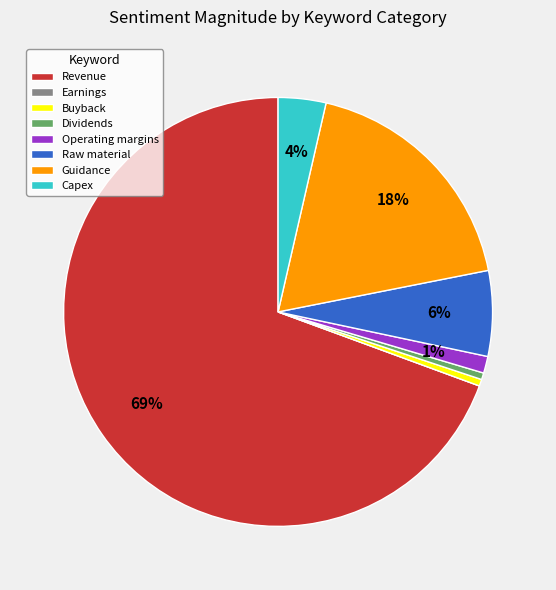

What is the largest slice in the pie chart?

Revenue